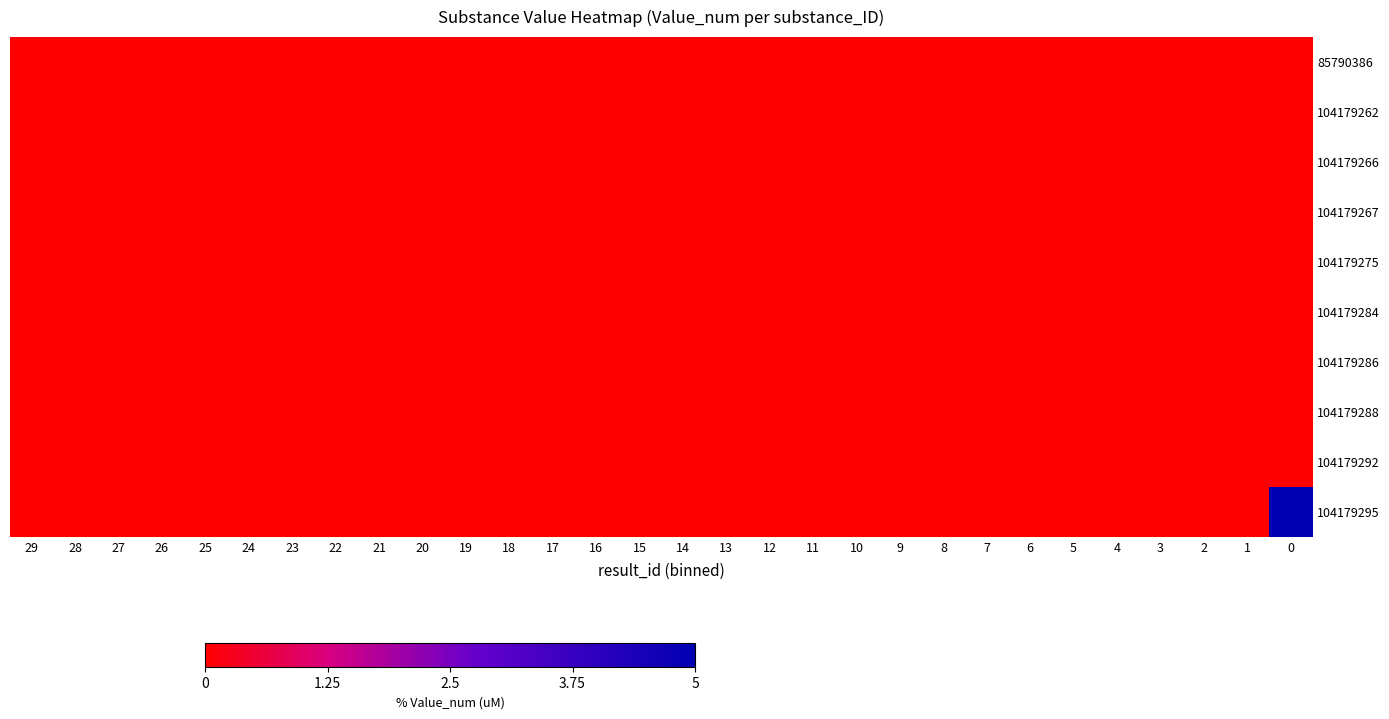

At how many categories does at least one series exceed 3?

1